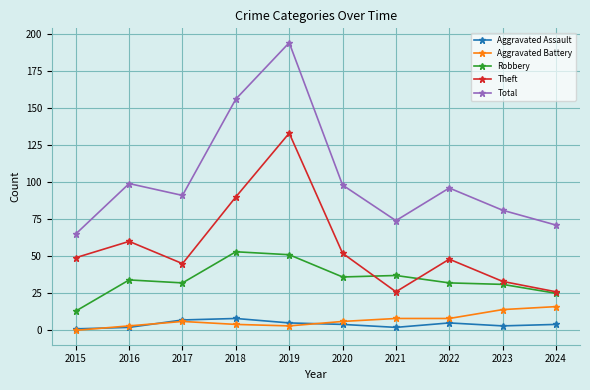

Is this an area chart (filled region under the line)?

No